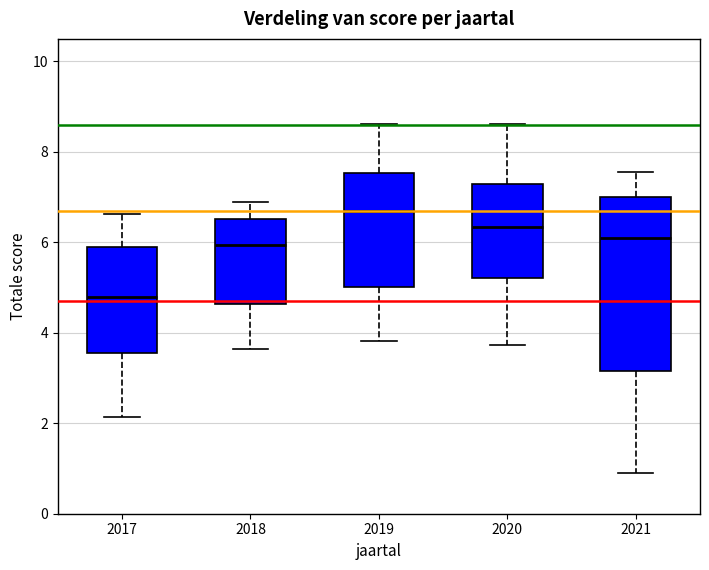

Which box's median line is the lowest?

2017